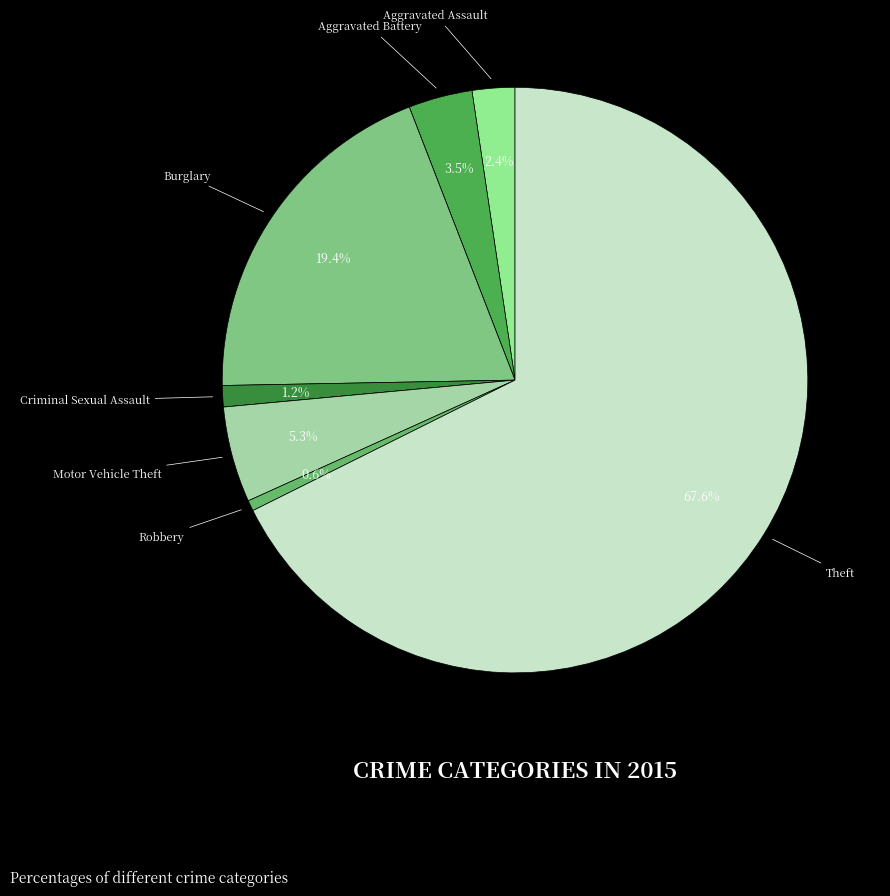

How many segments does this pie chart have?

9